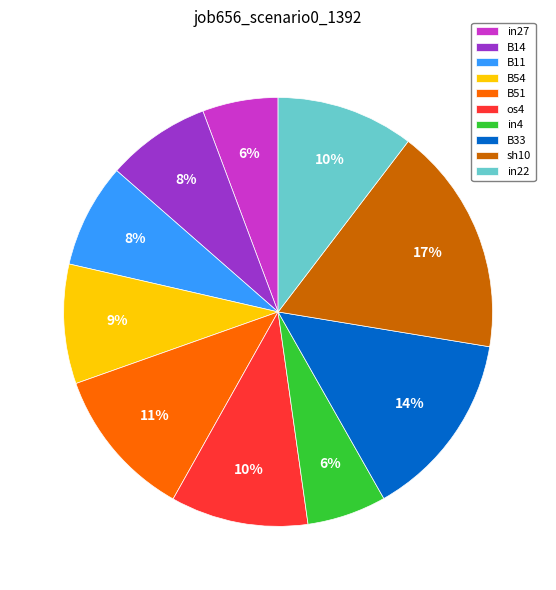

How many segments does this pie chart have?

10